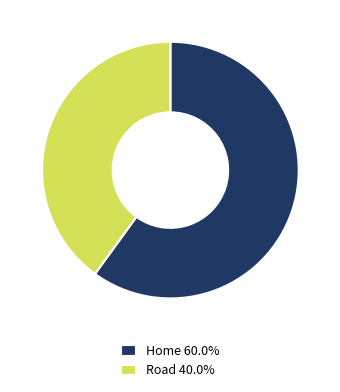

Is there any slice that represents more than half of the pie?

Yes